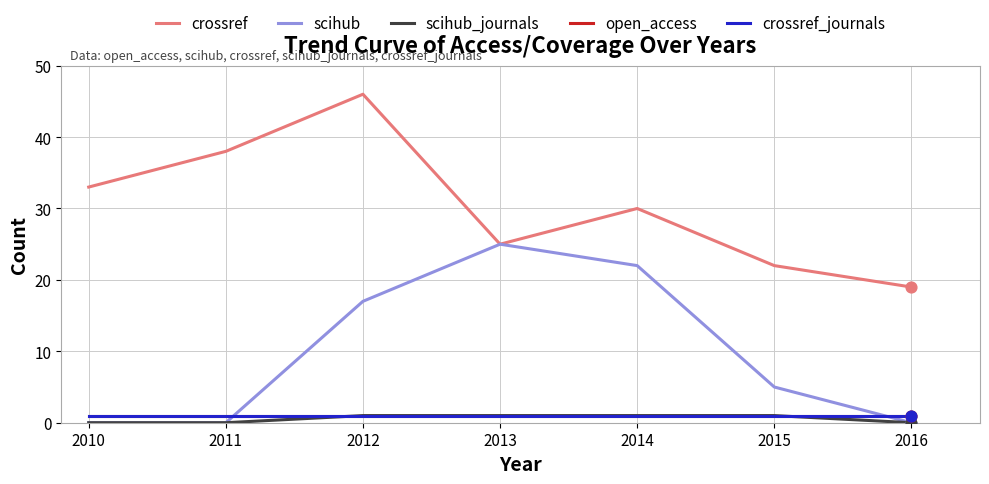

Is this an area chart (filled region under the line)?

No